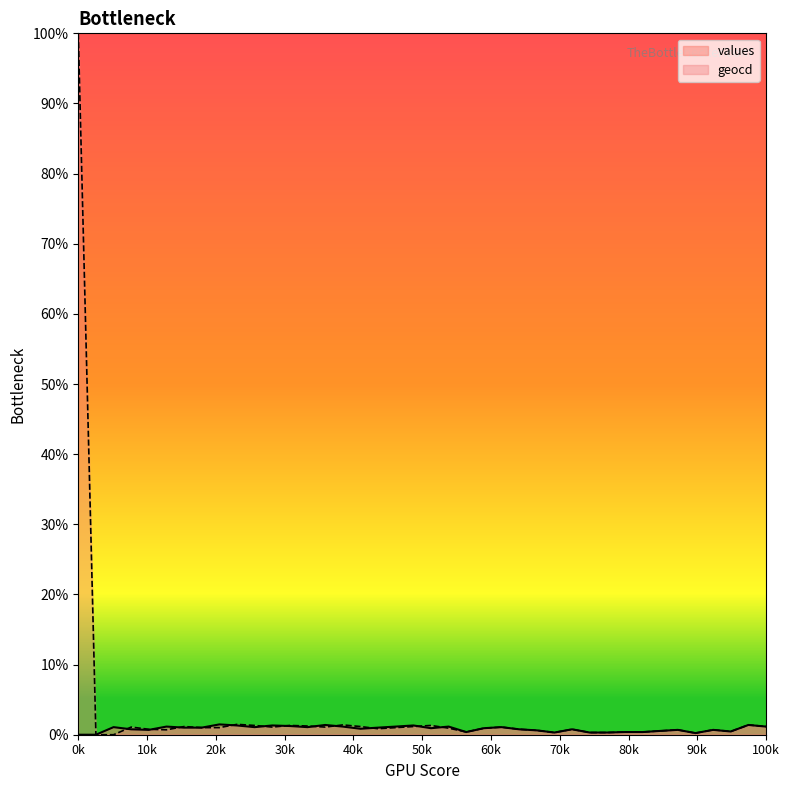

Where do values and geocd first cross each other?

2 and 3